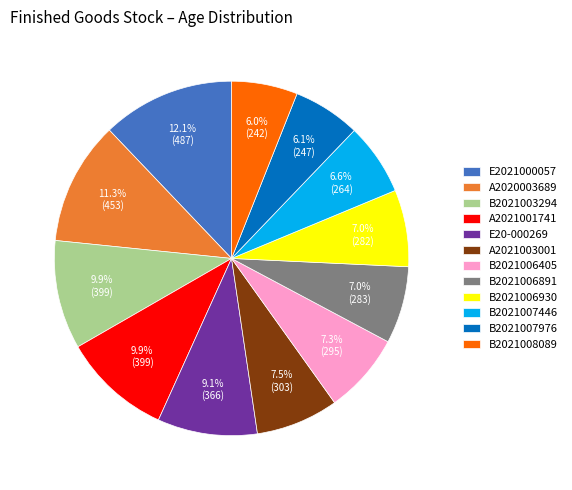

Between B2021006405 and B2021007976, which is larger?

B2021006405